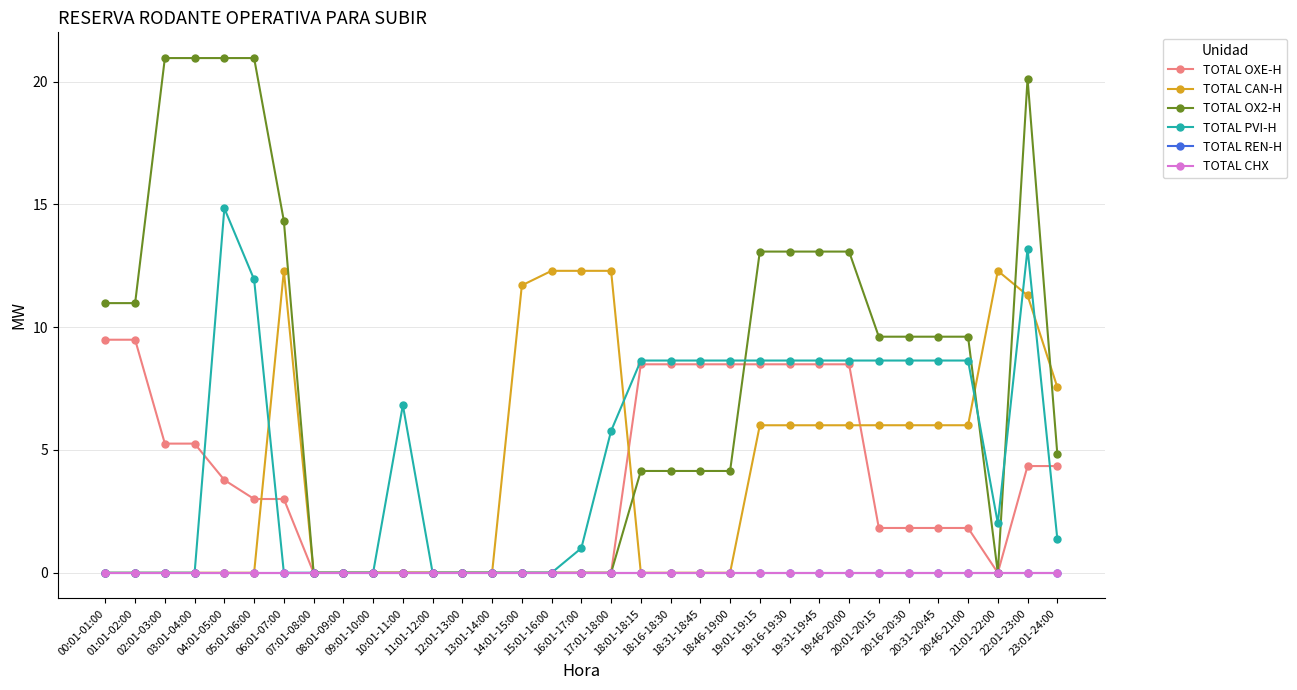

Between 20:16-20:30 and 10:01-11:00, which is larger?

20:16-20:30